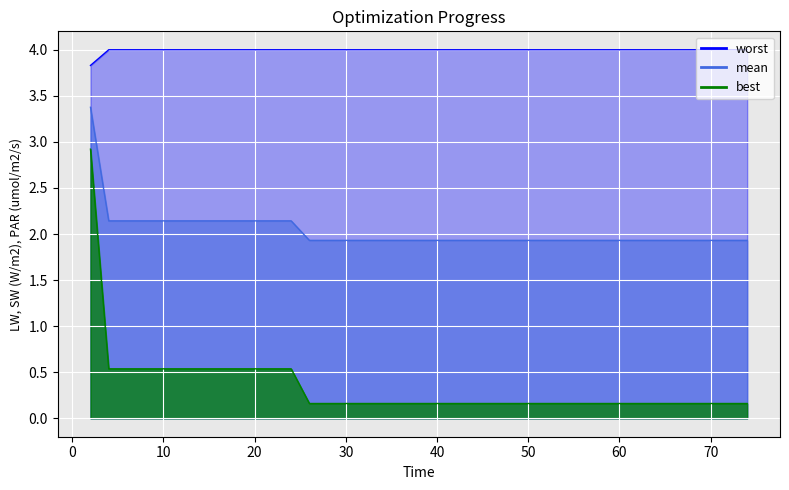

What is the average value of the best series?

0.3